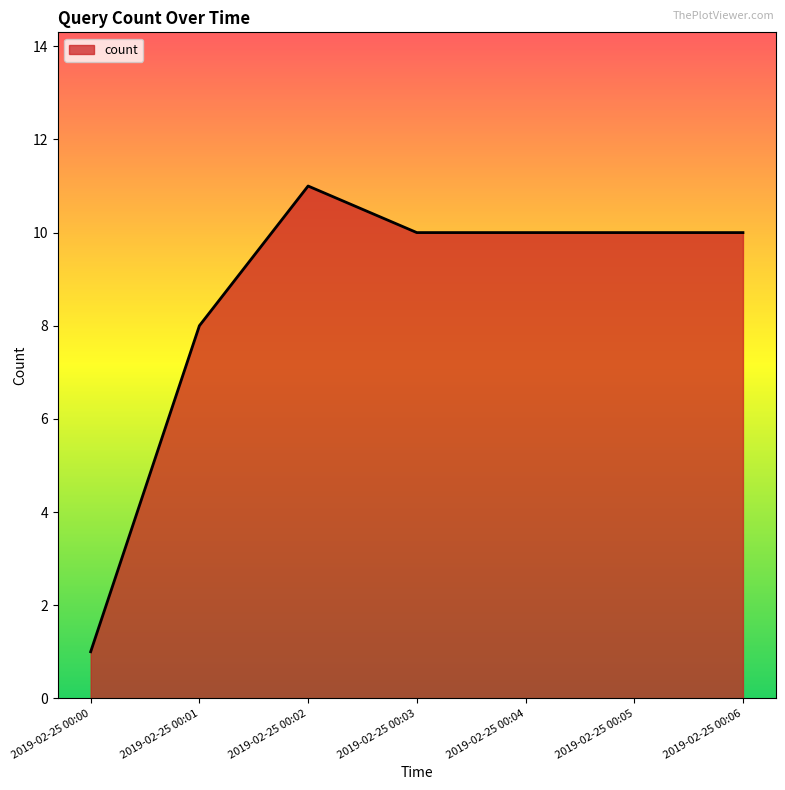

Reading left to right, extract all data points from this chart.

1	8	11	10	10	10	10